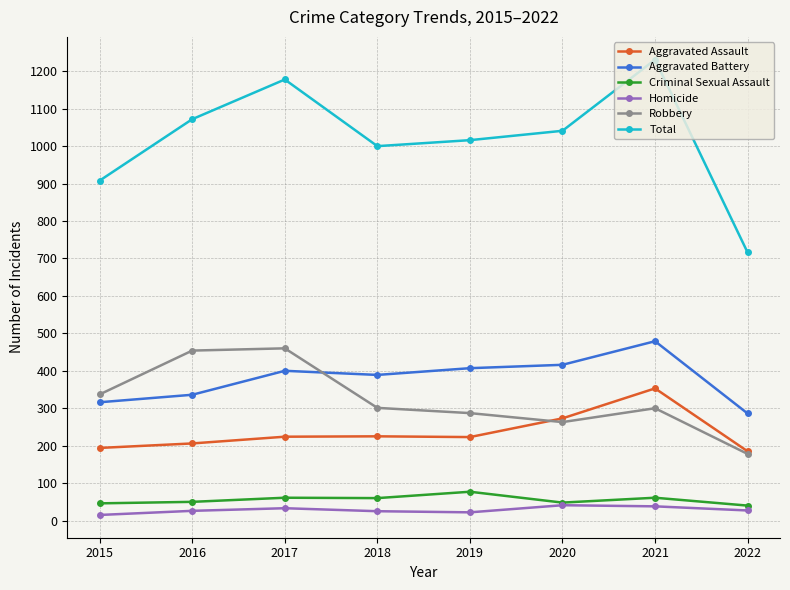

What is the minimum value for Homicide?

15